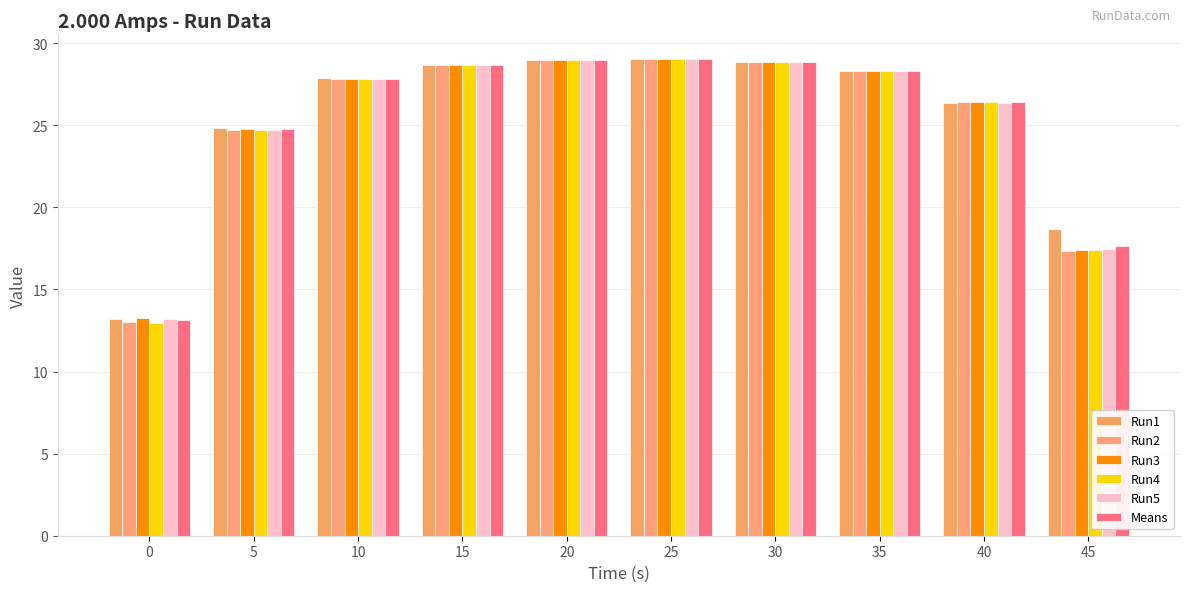

Reading right to left, list all the values displayed in this chart.

Run1: 45=18.6	40=26.4	35=28.3	30=28.9	25=29.0	20=29.0	15=28.7	10=27.9	5=24.8	0=13.2
Run2: 45=17.3	40=26.4	35=28.3	30=28.9	25=29.0	20=29.0	15=28.7	10=27.8	5=24.7	0=13.0
Run3: 45=17.4	40=26.4	35=28.3	30=28.9	25=29.0	20=28.9	15=28.6	10=27.8	5=24.8	0=13.2
Run4: 45=17.4	40=26.4	35=28.3	30=28.9	25=29.0	20=29.0	15=28.7	10=27.8	5=24.7	0=13.0
Run5: 45=17.5	40=26.4	35=28.3	30=28.8	25=29.0	20=29.0	15=28.6	10=27.8	5=24.7	0=13.2
Means: 45=17.6	40=26.4	35=28.3	30=28.9	25=29.0	20=29.0	15=28.7	10=27.8	5=24.7	0=13.1